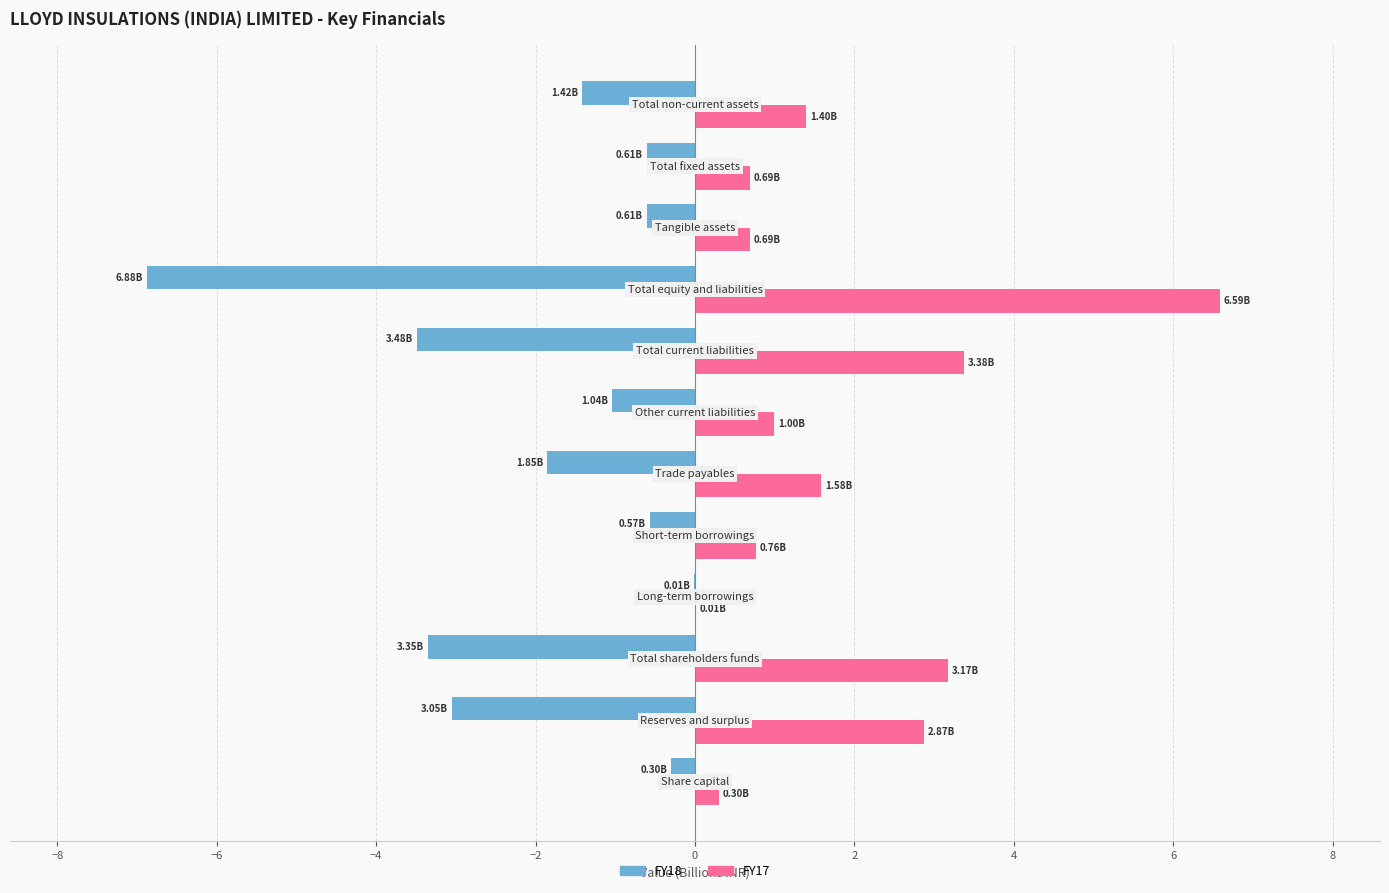

What is the sum of all FY17 values?

22.4